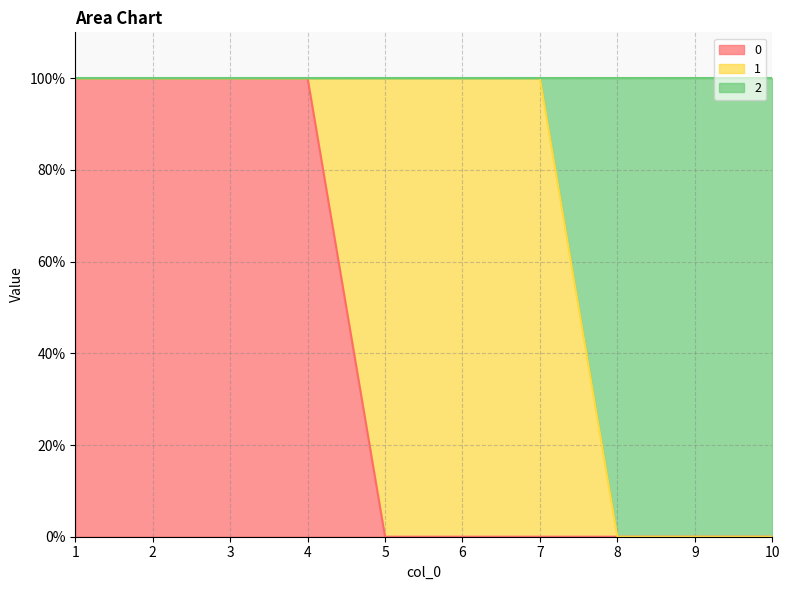

What are all the series names shown in the legend?

0, 1, 2